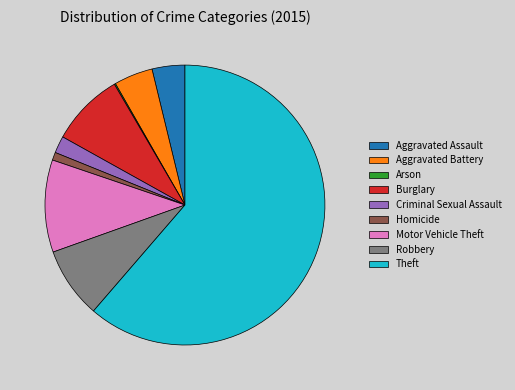

Which category has the biggest portion of the pie?

Theft